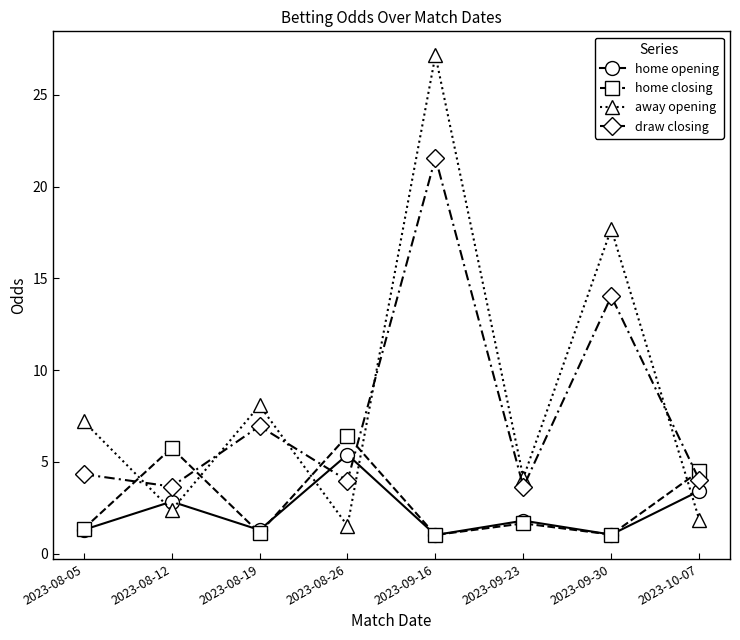

What is the difference between the maximum and minimum values in the home closing series?

5.4